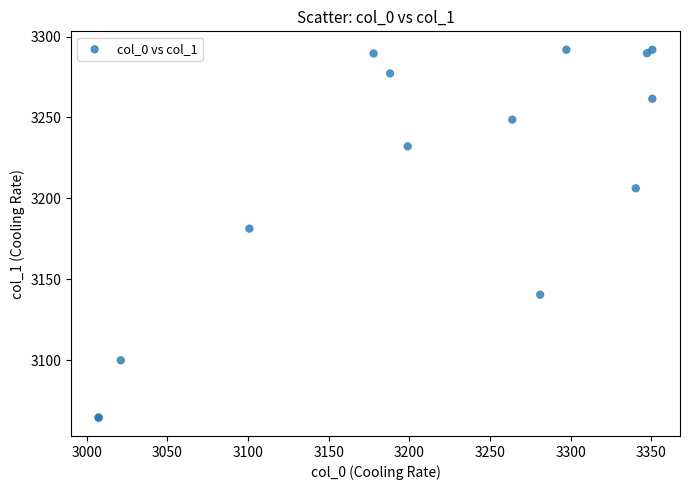

What Y value in the scatter plot is closest to 3178?

3181.3